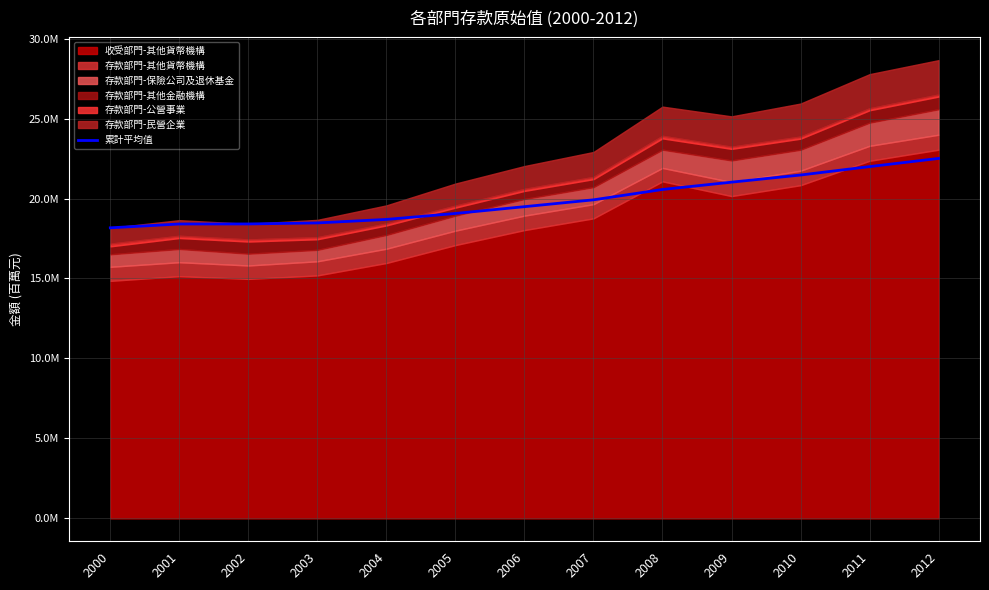

What is the greatest value displayed?

22507907.6